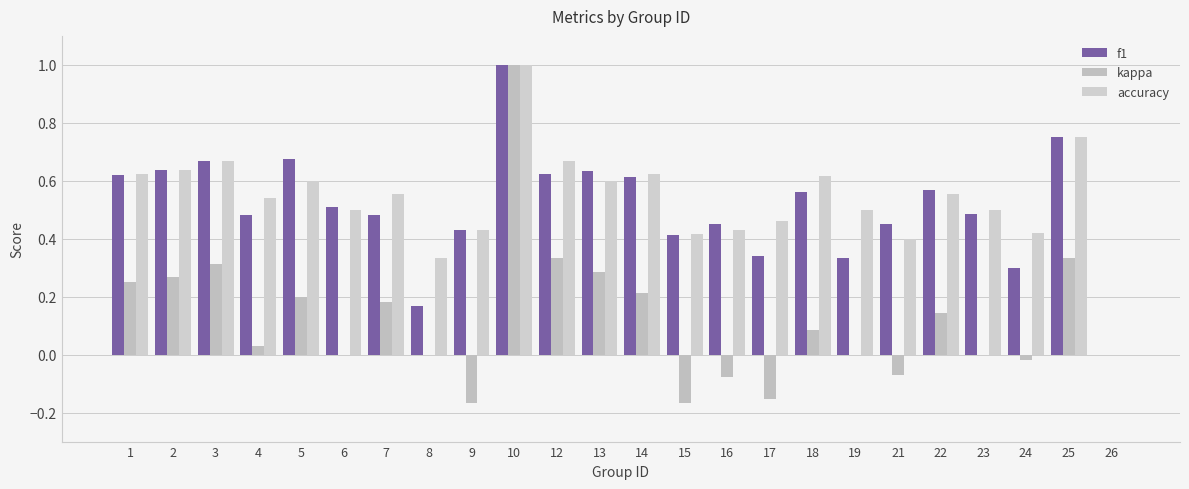

Which series has the largest range (max minus min)?

kappa